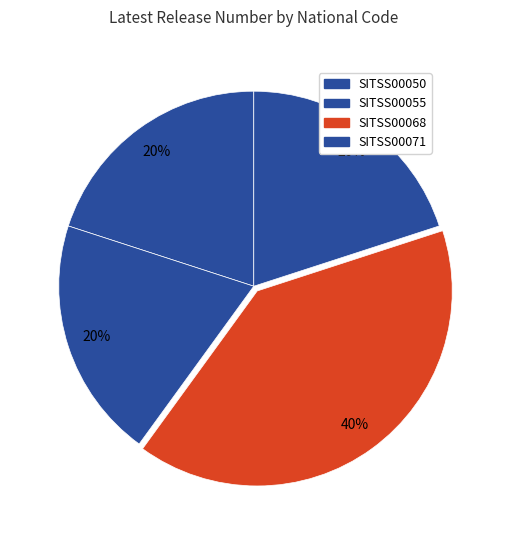

Count the number of slices in the pie.

4